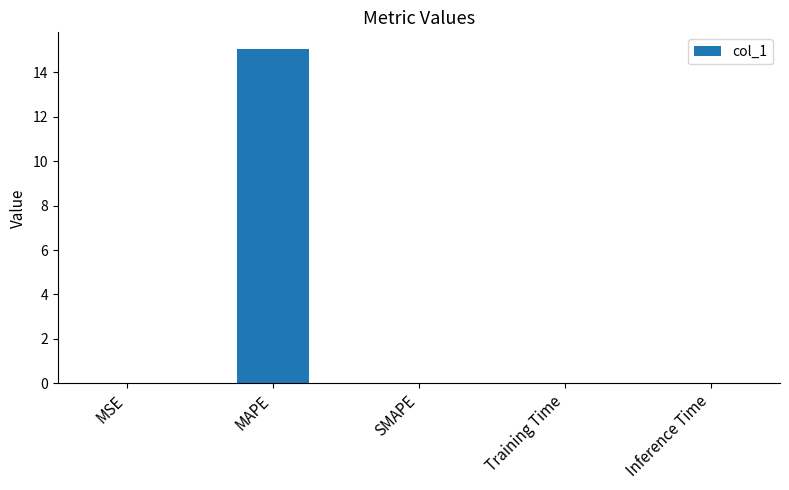

Which has a higher value, SMAPE or MAPE?

MAPE